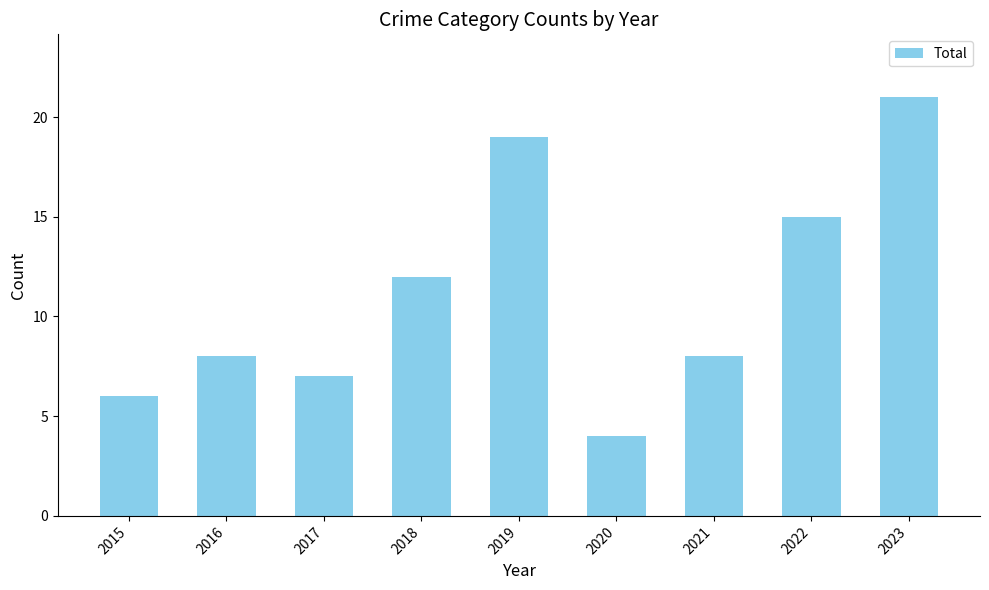

What is the change in value from 2022 to 2023?

+6